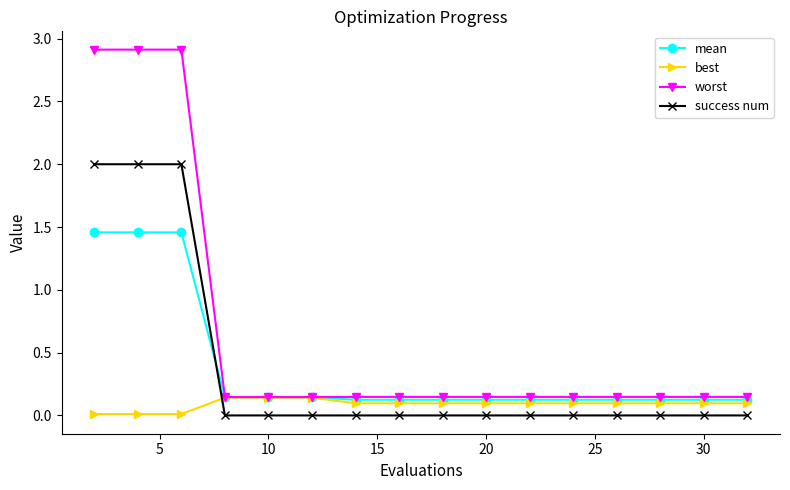

Rank the series by their maximum value, from highest to lowest.

worst, success num, mean, best